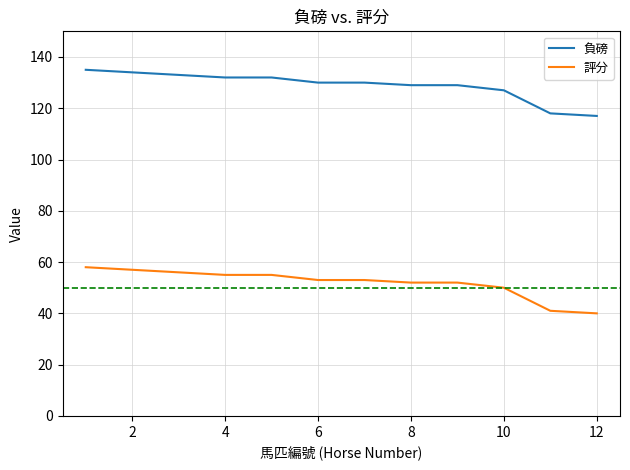

Is this an area chart (filled region under the line)?

No